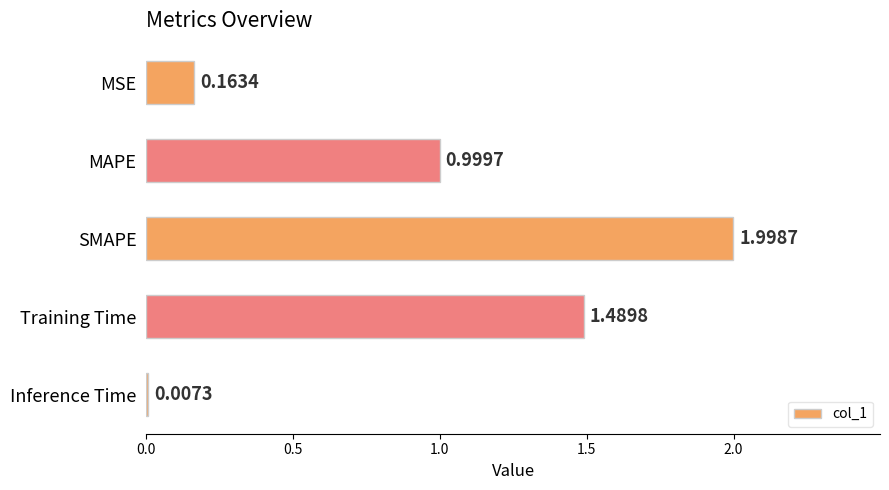

What is the sum of the values at Training Time and SMAPE?

3.5